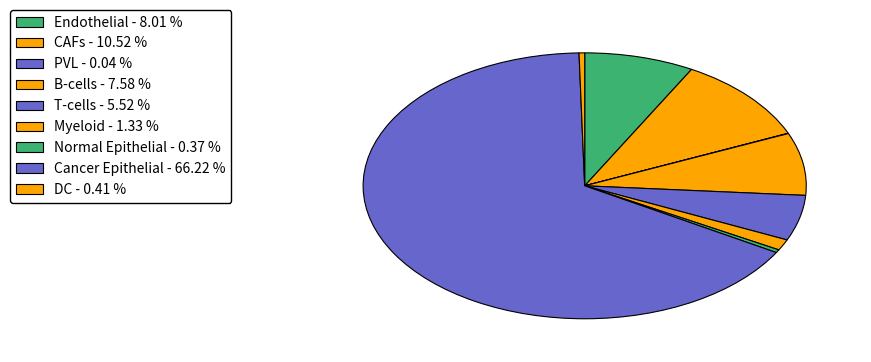

Rank the categories by value from lowest to highest.

PVL, Normal Epithelial, DC, Myeloid, T-cells, B-cells, Endothelial, CAFs, Cancer Epithelial